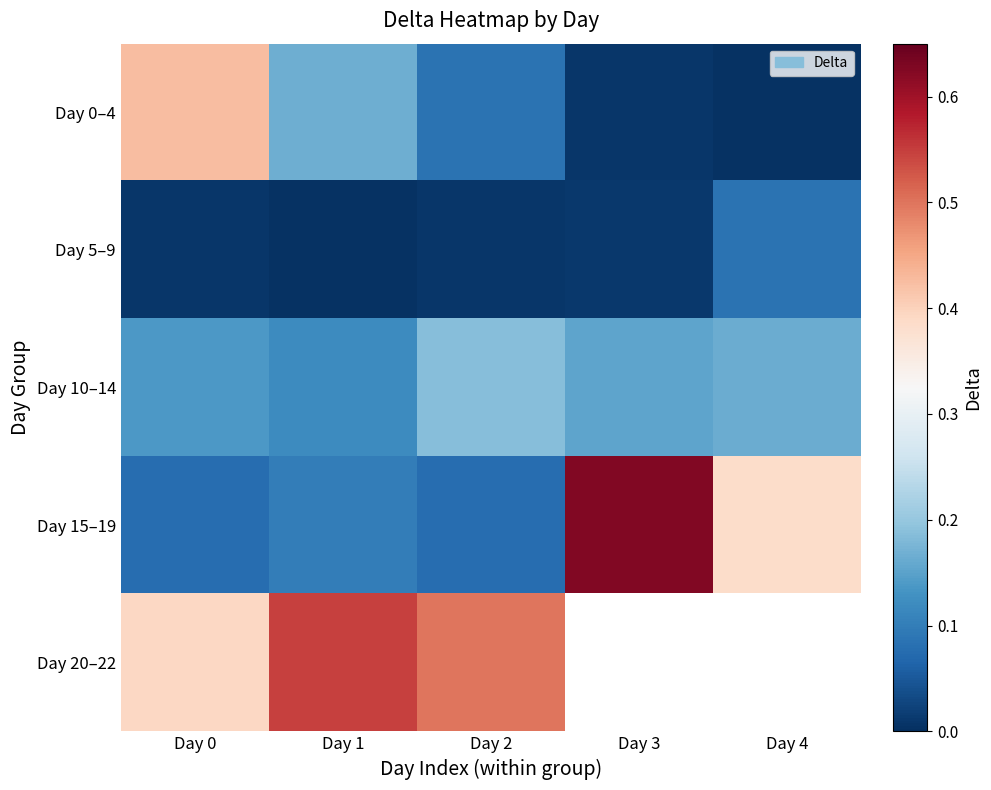

True or false: Day 15–19 has a value of 0.6 at Day 4.

False